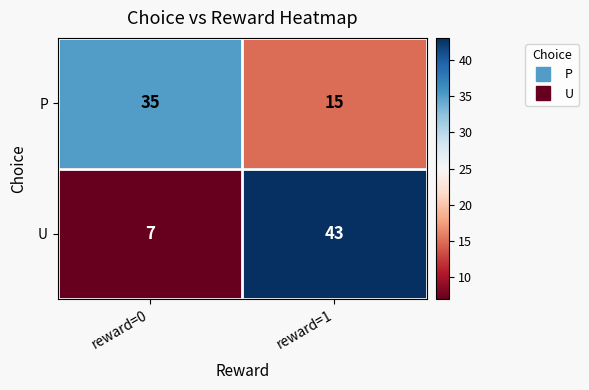

Rank the series by their maximum value, from highest to lowest.

U, P